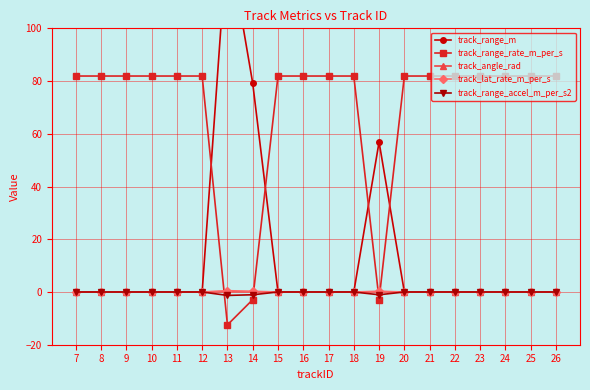

True or false: track_lat_rate_m_per_s and track_range_accel_m_per_s2 intersect in this chart.

False